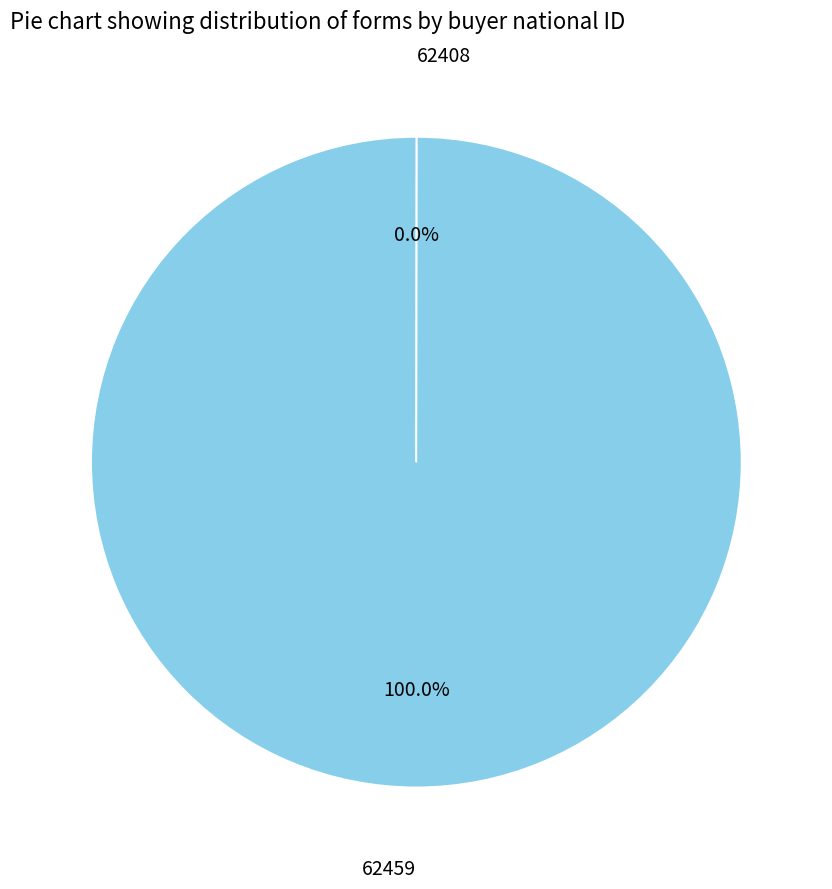

What is the largest slice in the pie chart?

62459